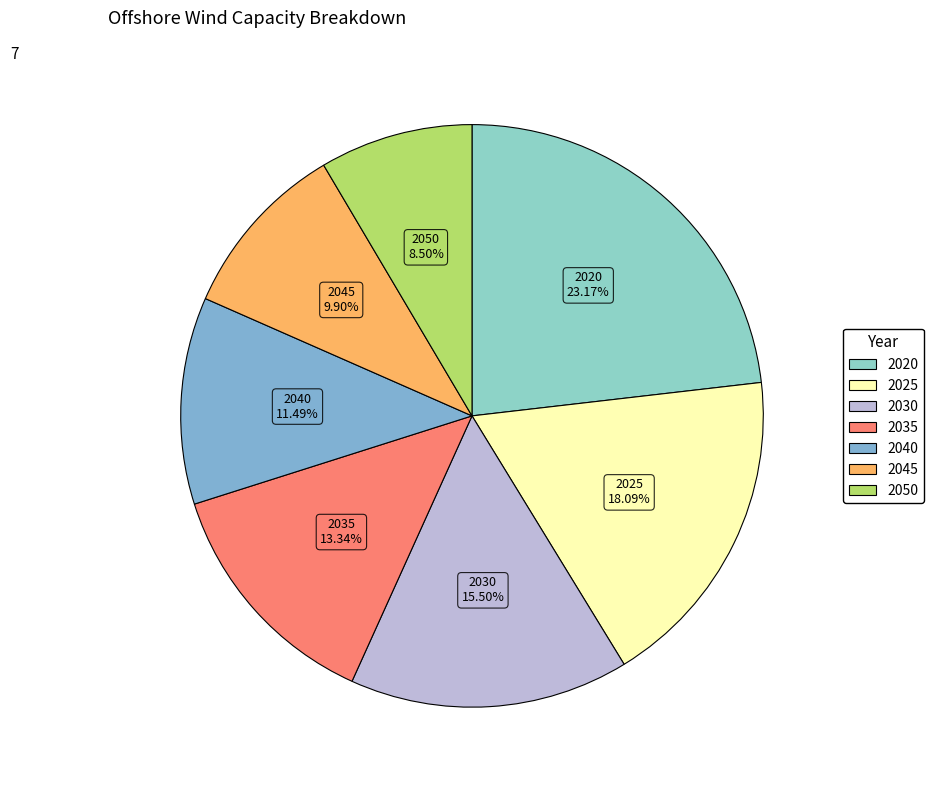

Rank the categories by value from highest to lowest.

2020, 2025, 2030, 2035, 2040, 2045, 2050